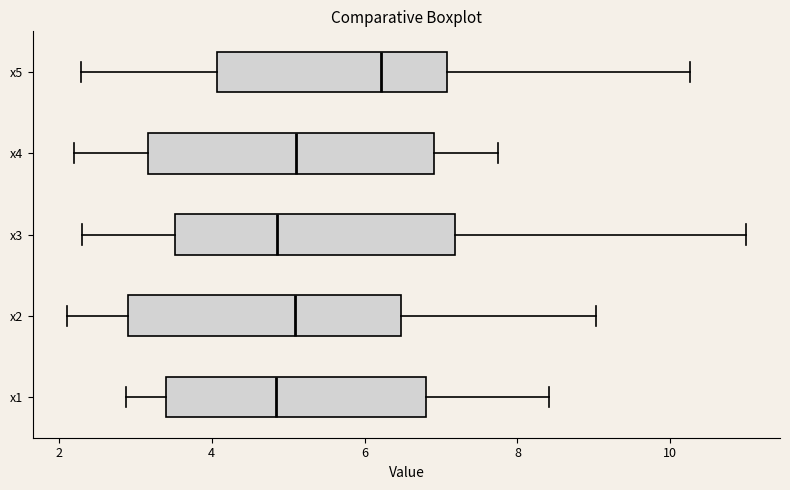

Where is the left edge of the box for x2 on the x-axis? The values are not printed on the chart, so give them approximately, as read against the axis.

2.8